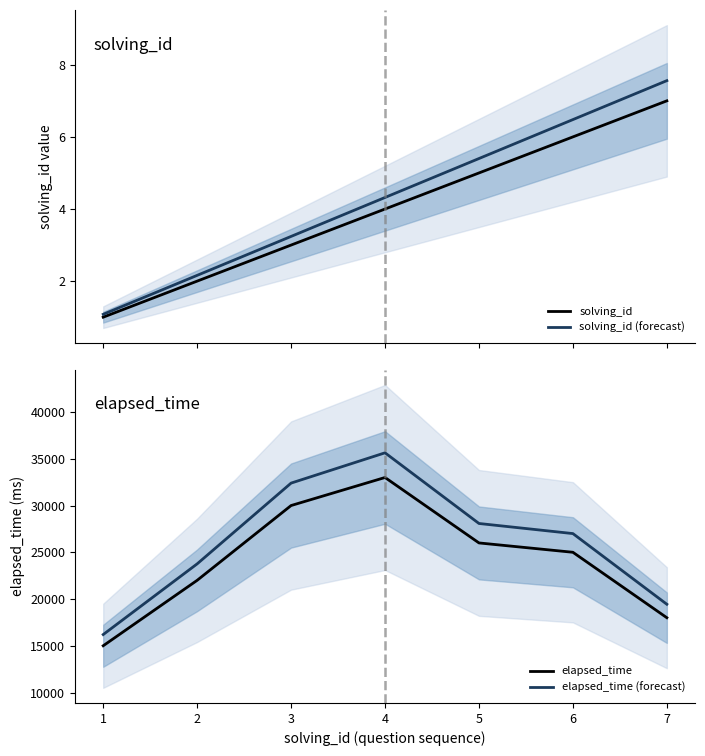

True or false: solving_id has more than 0 points higher than both neighbors.

False